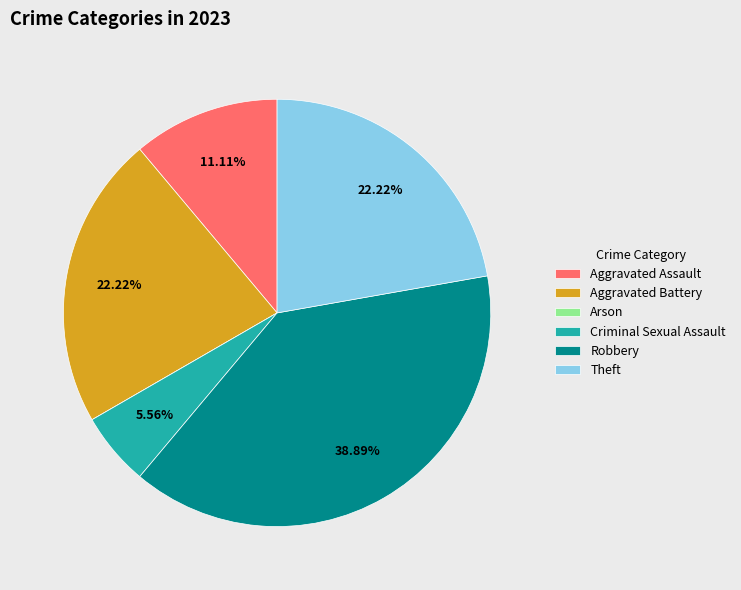

Which slice is the largest?

Robbery